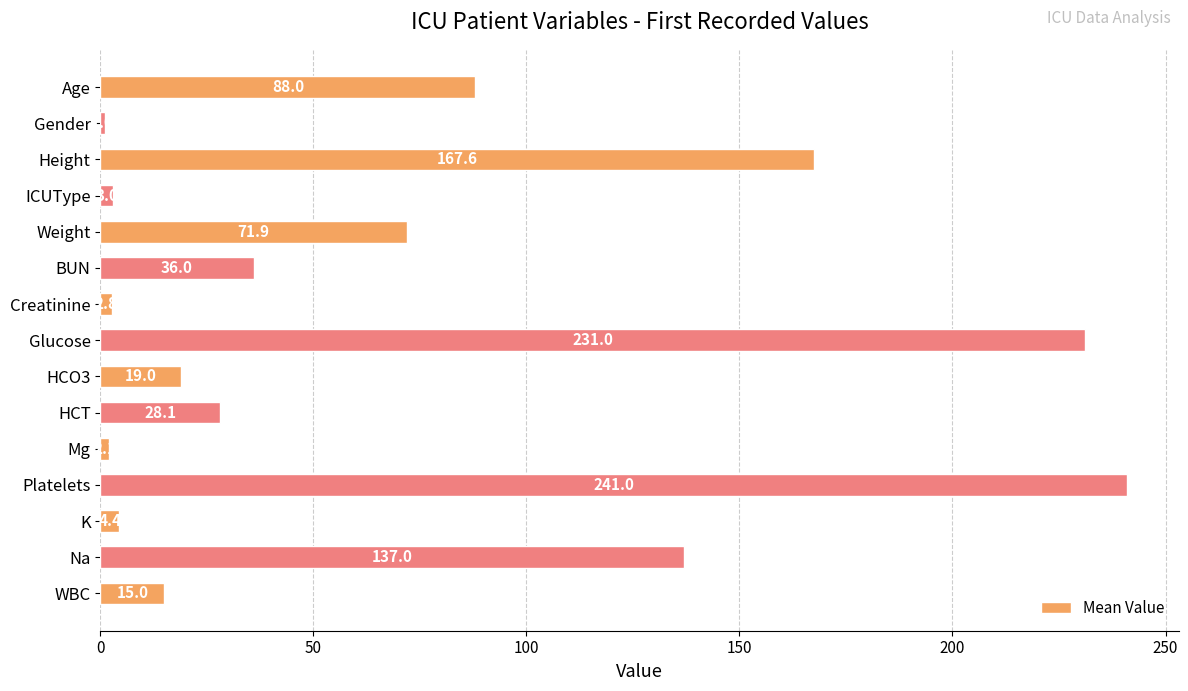

Rank the categories by value from highest to lowest.

Platelets, Glucose, Height, Na, Age, Weight, BUN, HCT, HCO3, WBC, K, ICUType, Creatinine, Mg, Gender